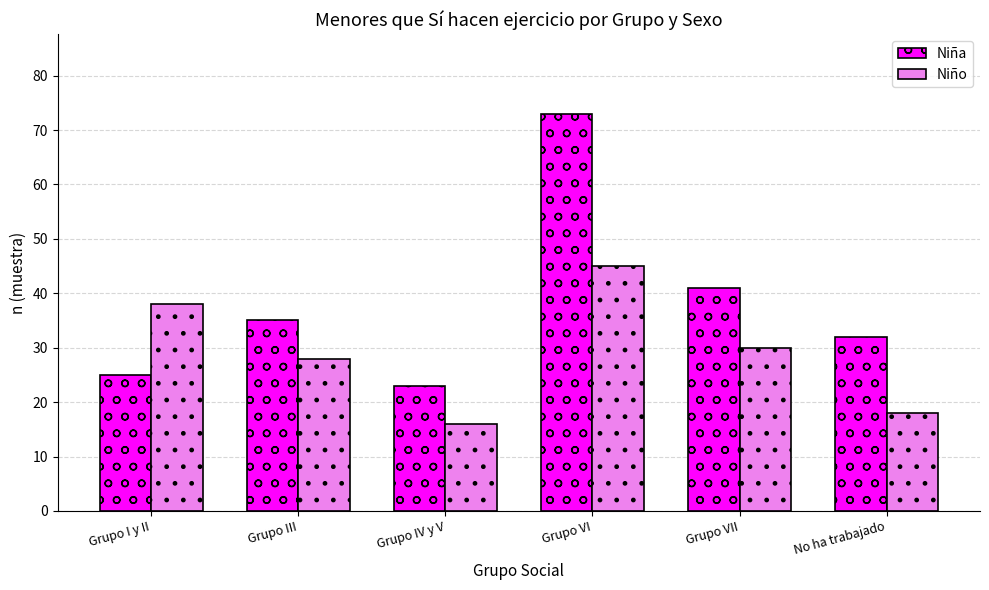

What position from the left is Grupo IV y V?

3